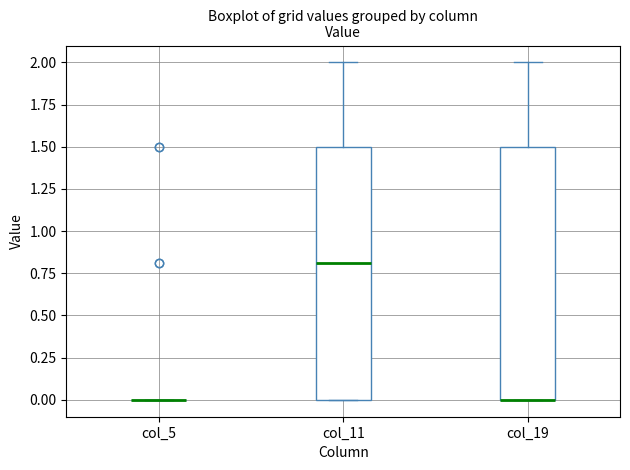

Reading left to right, read every box against the y-axis: the position of its median line, the range the box covers, and the ends of its whiskers. The values are not printed on the chart, so give them approximately, as read against the axis.

col_5: box collapsed to a line at 0.0, whiskers 0.0 to 0.0
col_11: median 0.8, box 0.0 to 1.5, whiskers 0.0 to 2.0
col_19: median 0.0 (drawn on the box's lower edge), box 0.0 to 1.5, whiskers 0.0 to 2.0